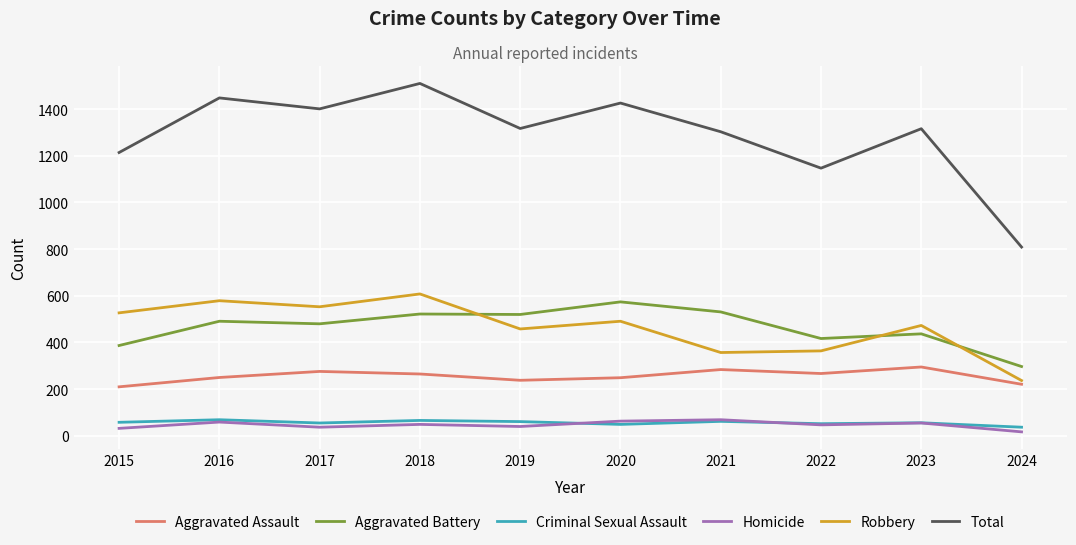

What is the difference between the Homicide values at 2023 and 2019?

15